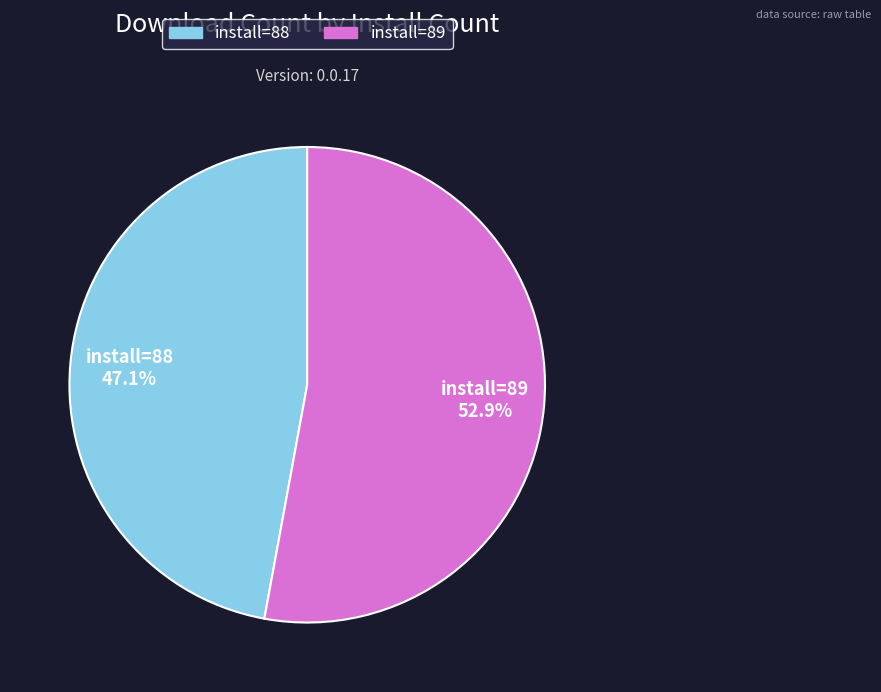

Rank the categories by value from lowest to highest.

install=88, install=89